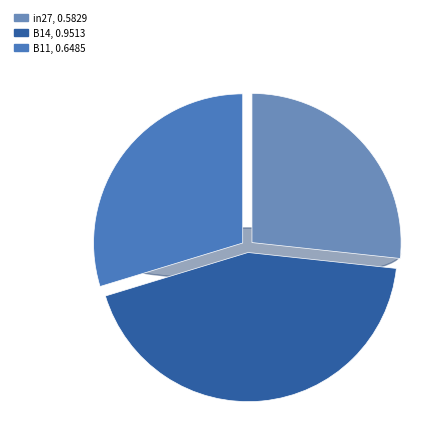

Rank the categories by value from lowest to highest.

in27, B11, B14